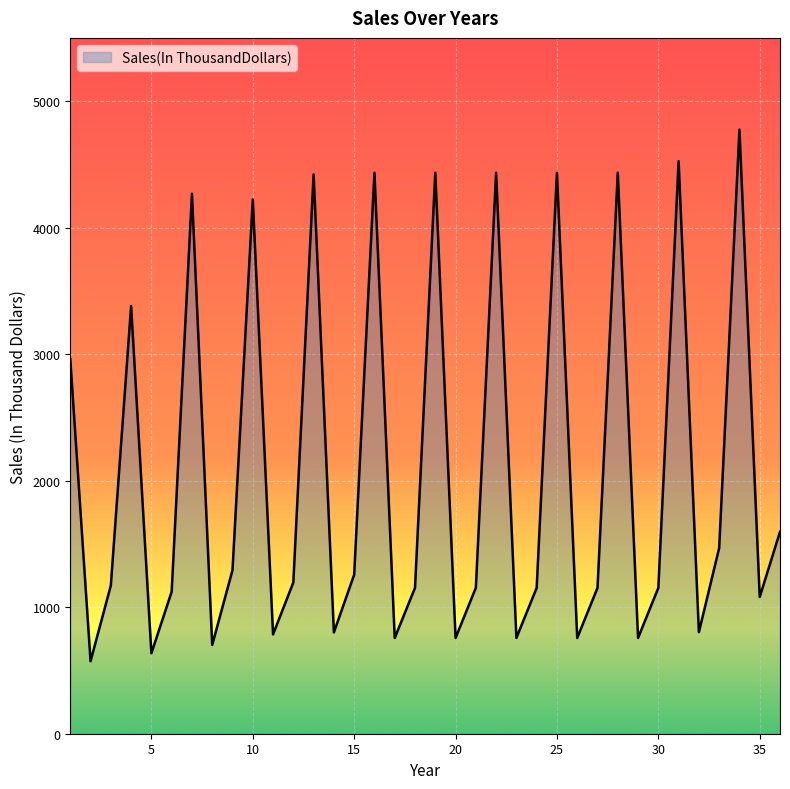

What is the difference between the maximum and minimum values?

4202